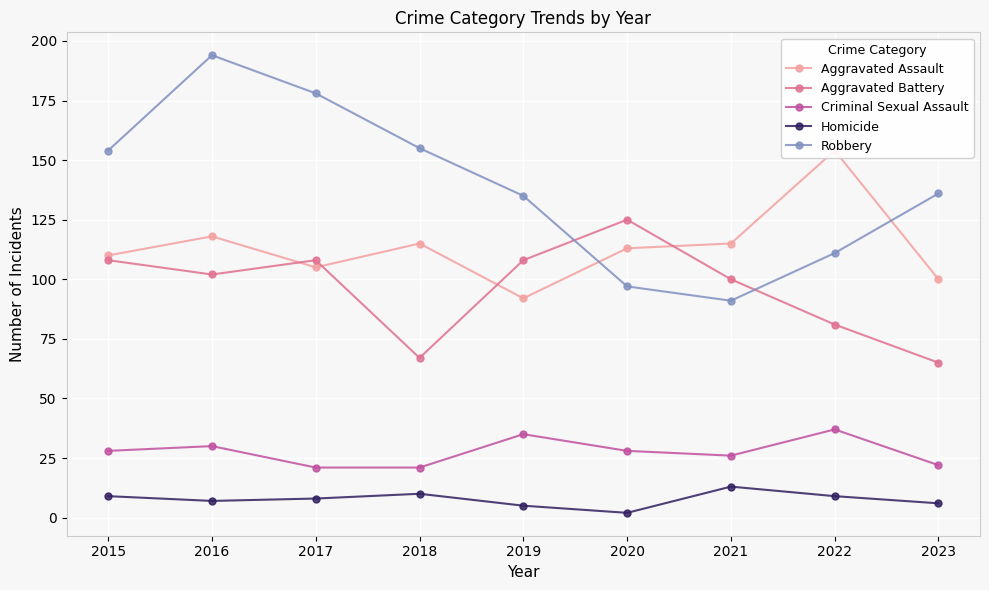

Reading right to left, extract all data points from this chart.

Aggravated Assault: 100	154	115	113	92	115	105	118	110
Aggravated Battery: 65	81	100	125	108	67	108	102	108
Criminal Sexual Assault: 22	37	26	28	35	21	21	30	28
Homicide: 6	9	13	2	5	10	8	7	9
Robbery: 136	111	91	97	135	155	178	194	154